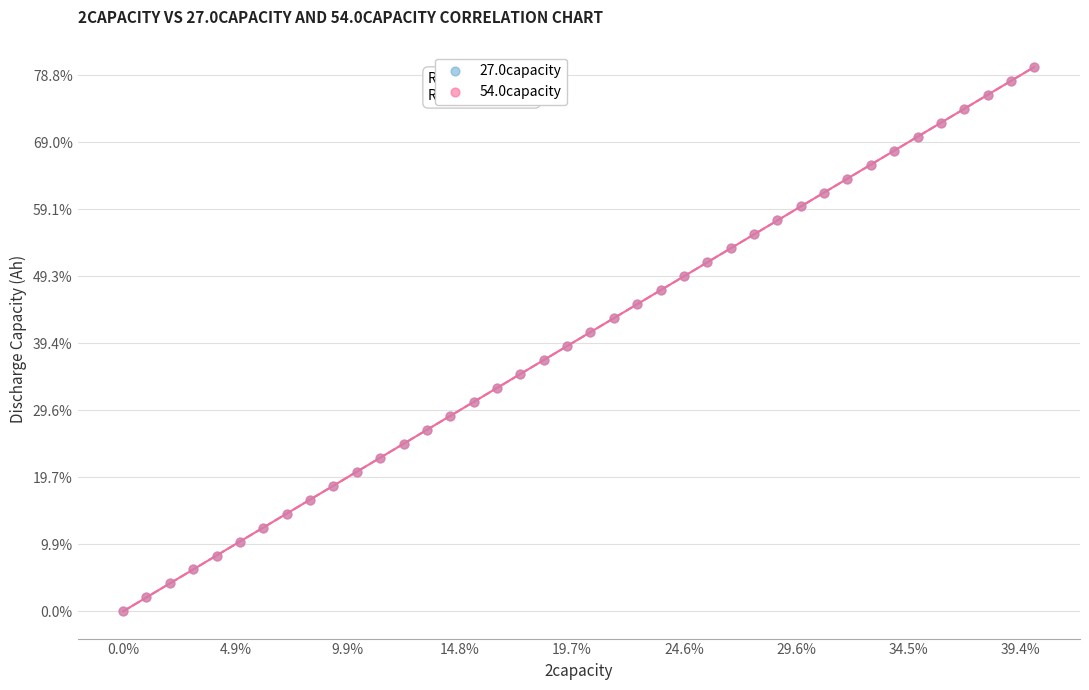

What are all the series names shown in the legend?

27.0capacity, 54.0capacity